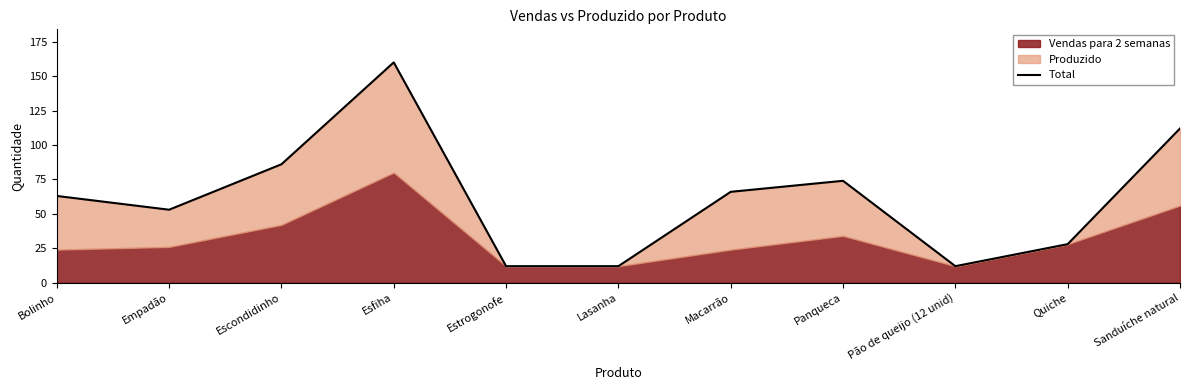

Does the chart have visible grid lines?

No